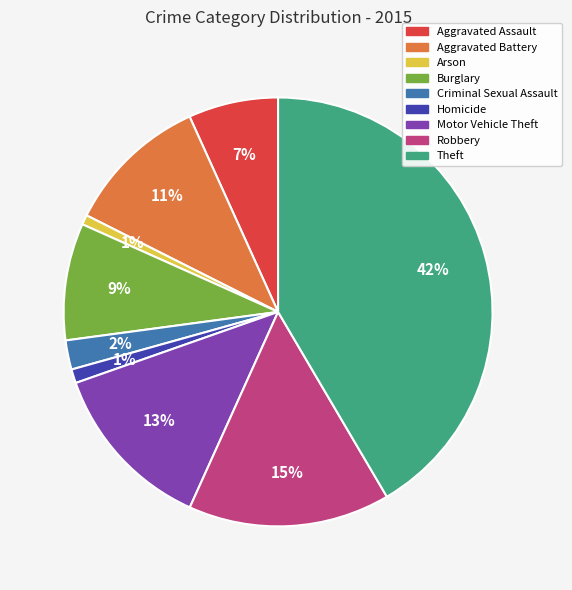

The Criminal Sexual Assault slice represents 2% of the pie. True or false?

True